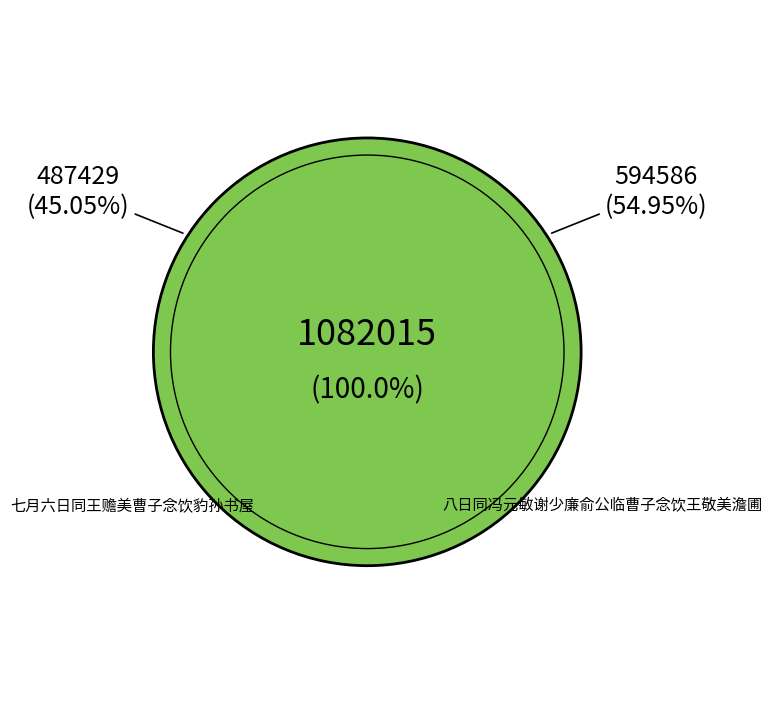

How many slices are in this pie chart?

2